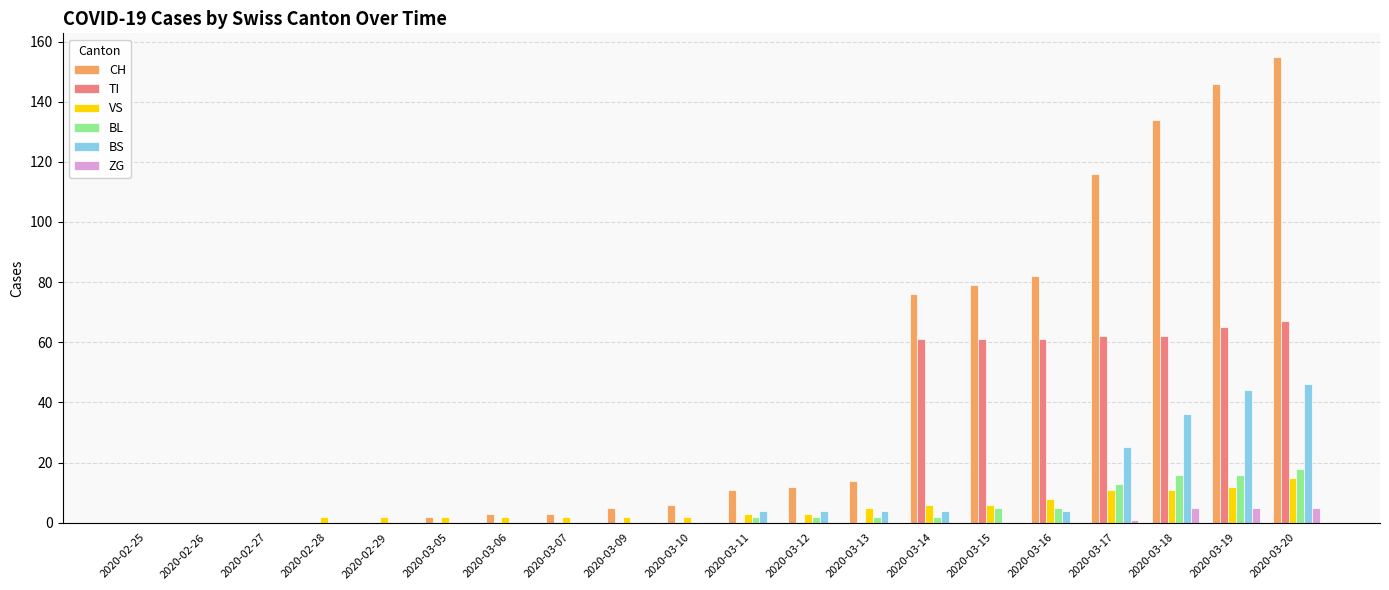

What is the sum of all BL values?

81